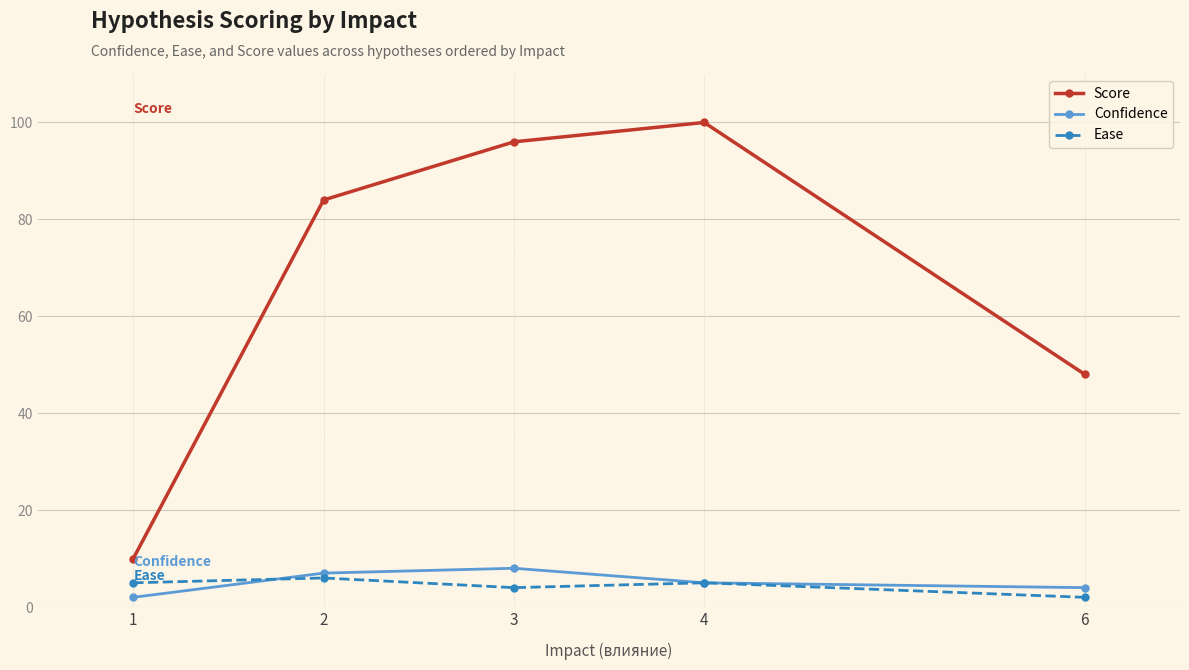

Which category has the highest value in the Ease series?

2